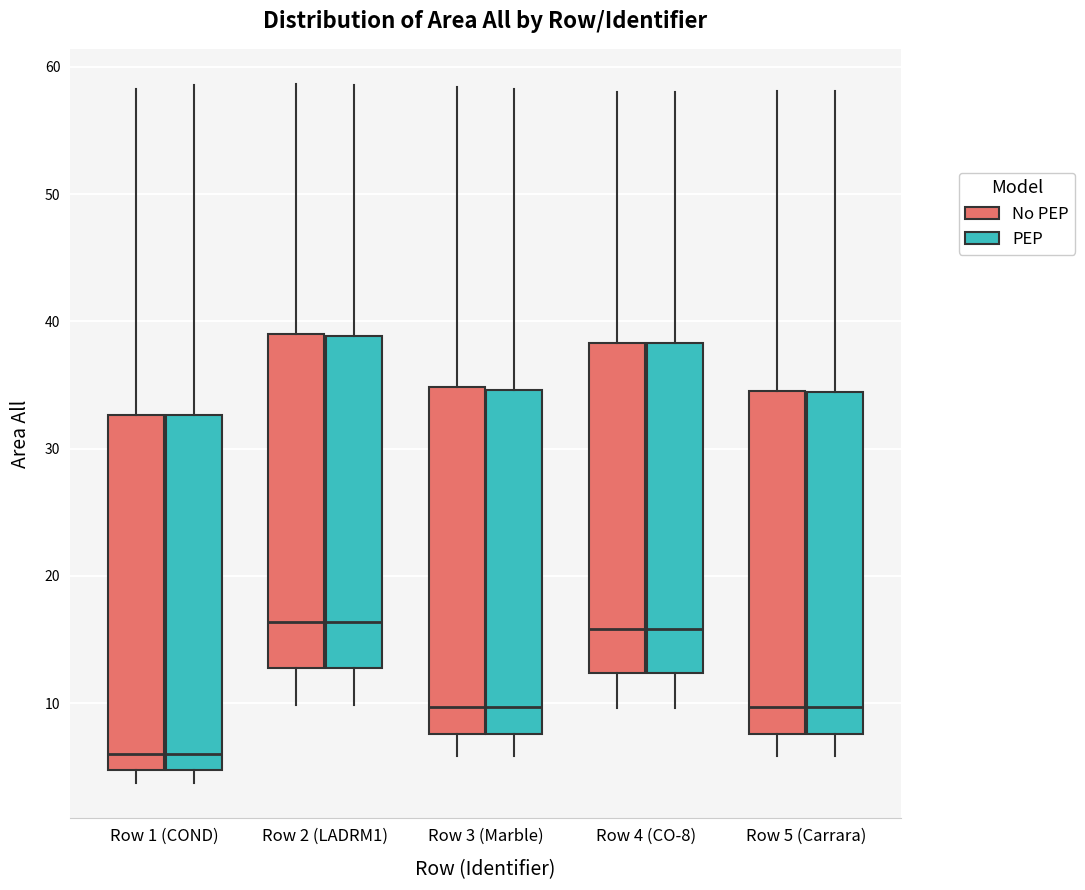

Reading left to right, transcribe this box plot: for each box, give where its median line is, the range the box spans, and where its two whiskers end, as read against the y-axis. The values are not printed on the chart, so give them approximately, as read against the axis.

Row 1 (COND) (No PEP): median 6, box 5 to 33, whiskers 4 to 58
Row 1 (COND) (PEP): median 6, box 5 to 33, whiskers 4 to 59
Row 2 (LADRM1) (No PEP): median 16, box 13 to 39, whiskers 10 to 59
Row 2 (LADRM1) (PEP): median 16, box 13 to 39, whiskers 10 to 59
Row 3 (Marble) (No PEP): median 10, box 8 to 35, whiskers 6 to 58
Row 3 (Marble) (PEP): median 10, box 8 to 35, whiskers 6 to 58
Row 4 (CO-8) (No PEP): median 16, box 12 to 38, whiskers 10 to 58
Row 4 (CO-8) (PEP): median 16, box 12 to 38, whiskers 10 to 58
Row 5 (Carrara) (No PEP): median 10, box 8 to 35, whiskers 6 to 58
Row 5 (Carrara) (PEP): median 10, box 8 to 34, whiskers 6 to 58